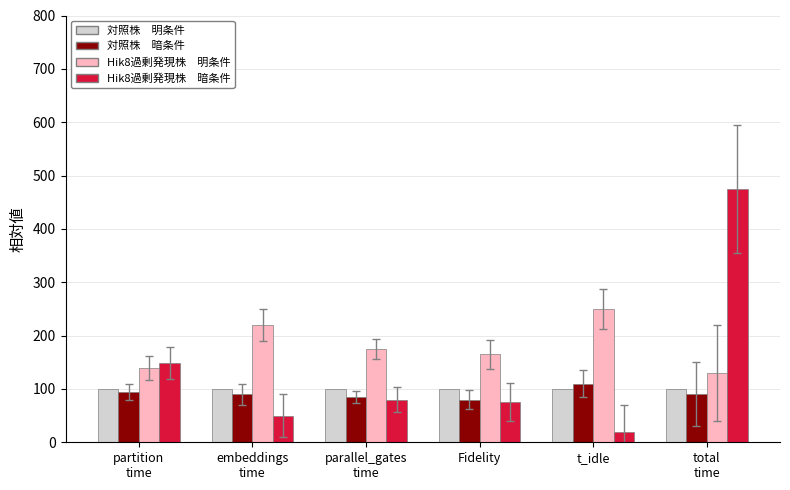

What is the total value across all series at t_idle?

480